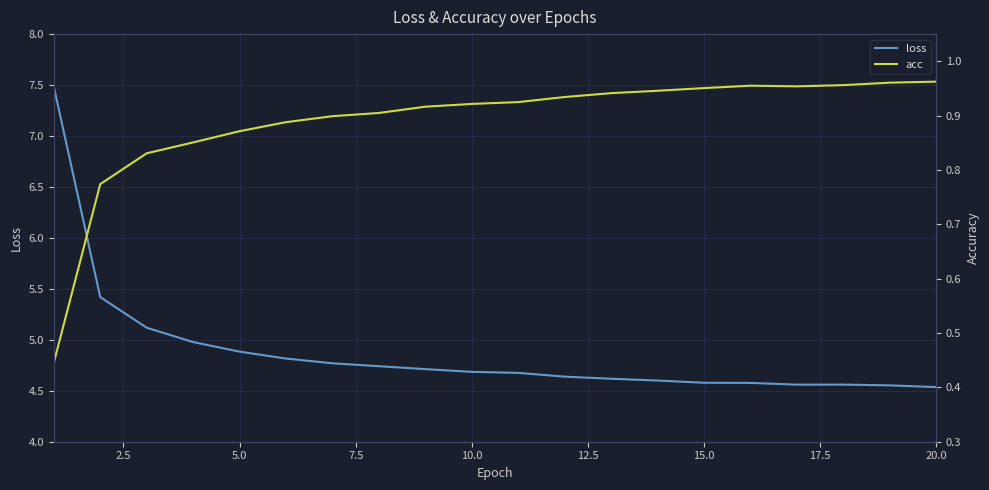

True or false: loss has a value of 4.6 at 15.0.

True